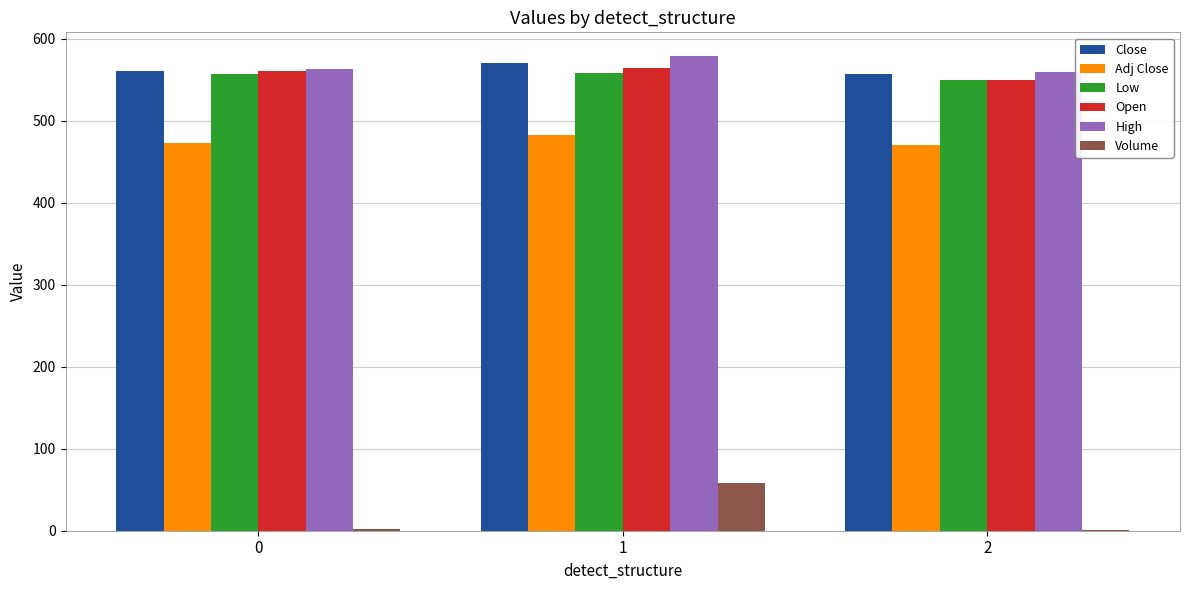

What is the maximum value shown in the chart?

579.0